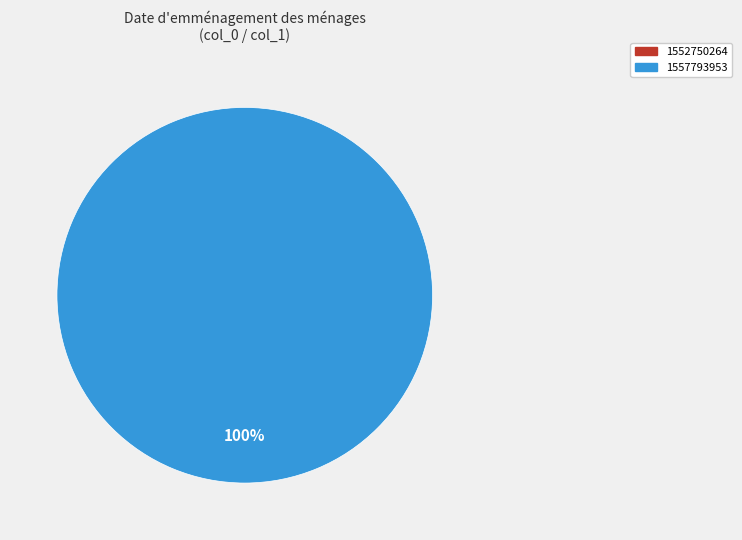

Which slice is the largest?

1557793953